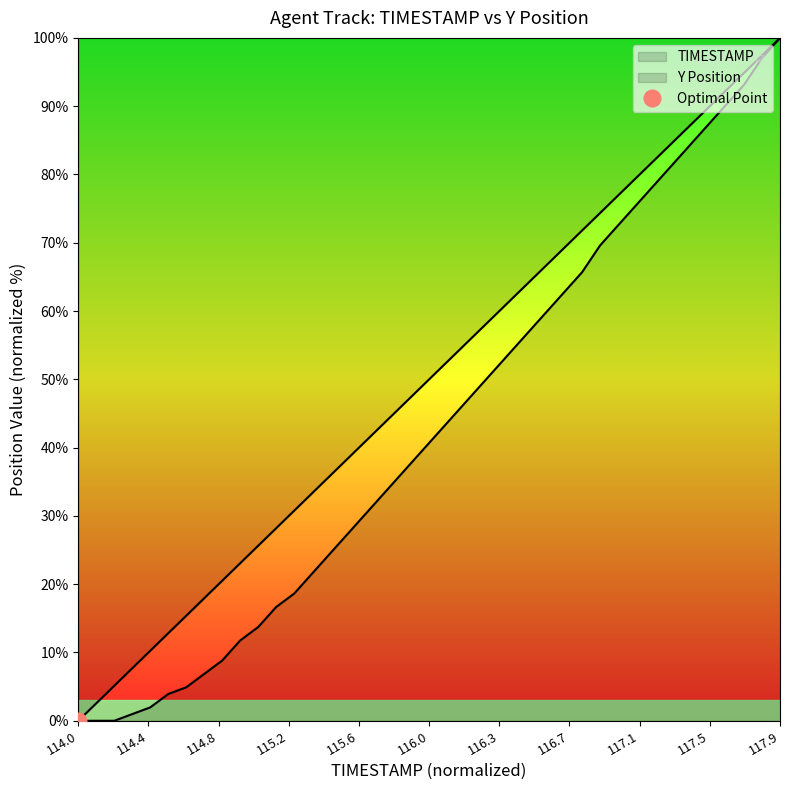

What is the value of the Y point at the 13th from the left?

18.6